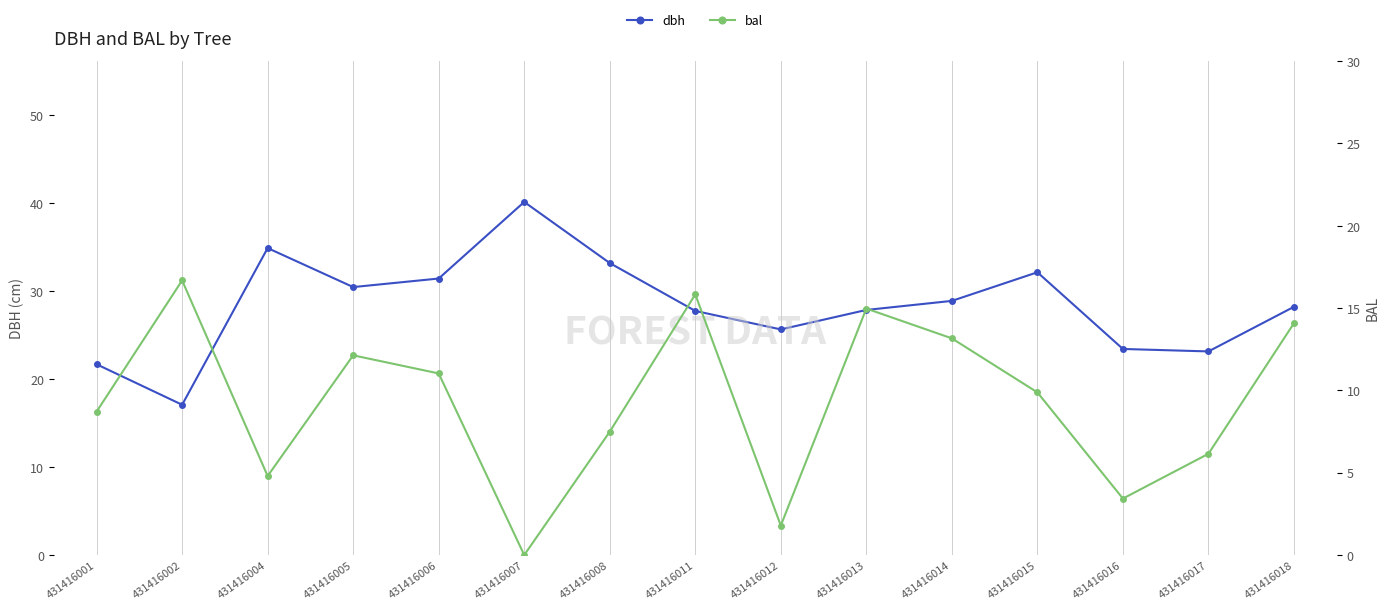

True or false: dbh and bal cross at least once.

False